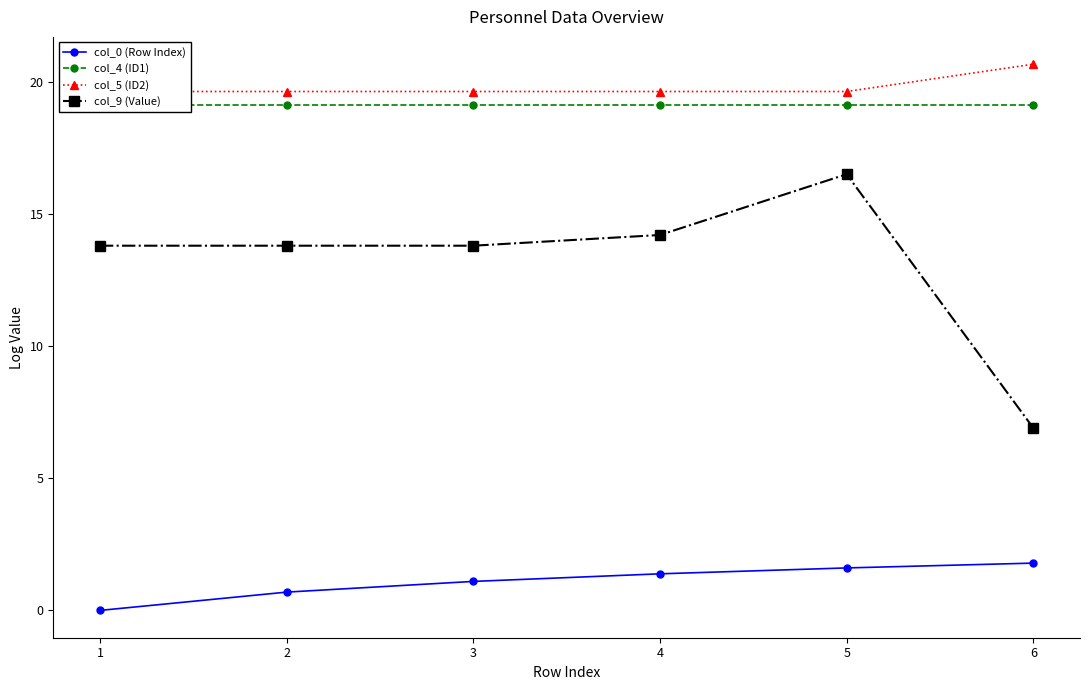

True or false: col_0 (Row Index) has more than 2 points higher than both neighbors.

False